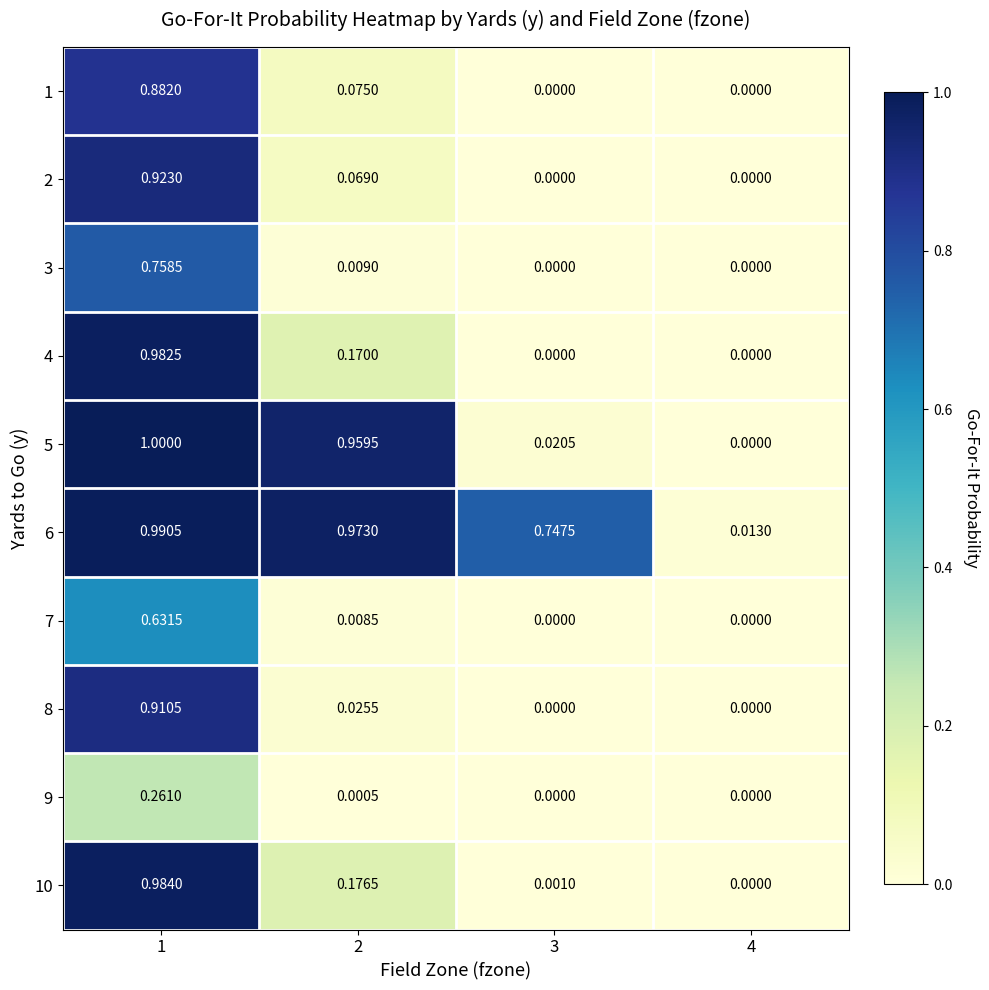

Count the number of data series in this chart.

10